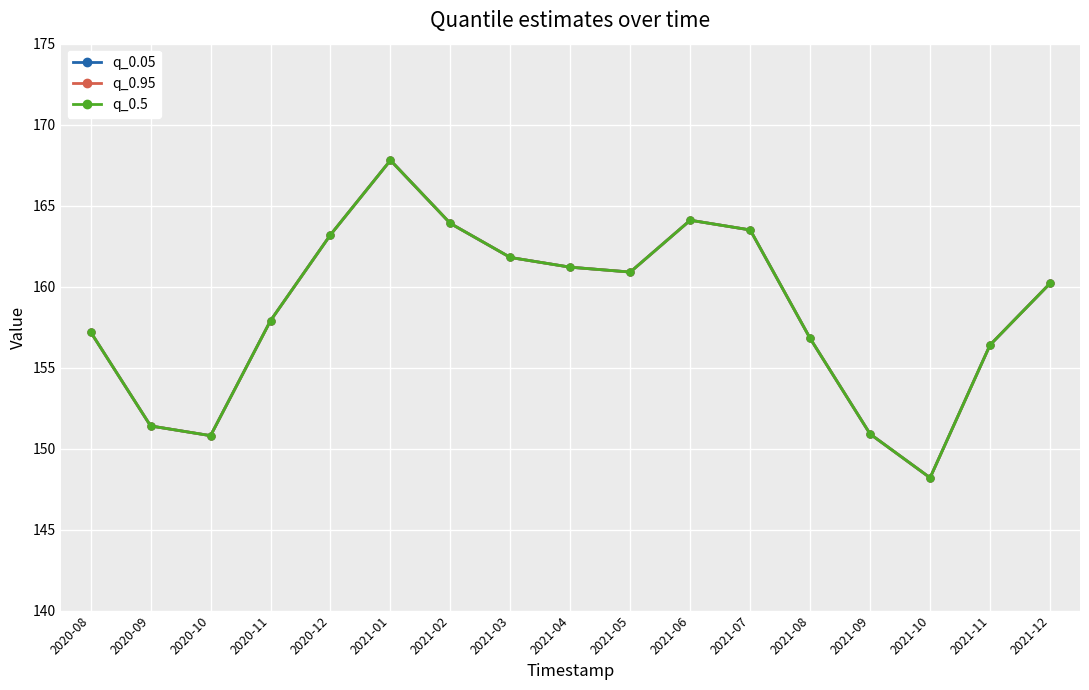

Reading left to right, what are all the values shown in this chart?

q_0.05: 157.2	151.4	150.8	157.9	163.2	167.8	163.9	161.8	161.2	160.9	164.1	163.5	156.8	150.9	148.2	156.4	160.2
q_0.95: 157.2	151.4	150.8	157.9	163.2	167.8	163.9	161.8	161.2	160.9	164.1	163.5	156.8	150.9	148.2	156.4	160.2
q_0.5: 157.2	151.4	150.8	157.9	163.2	167.8	163.9	161.8	161.2	160.9	164.1	163.5	156.8	150.9	148.2	156.4	160.2